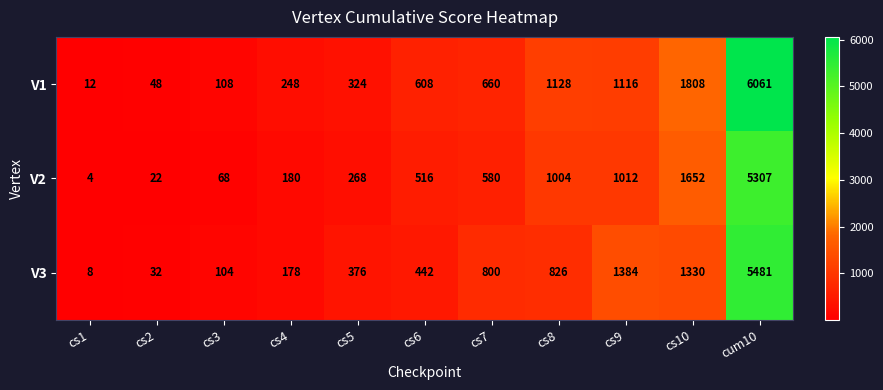

What is the sum of the V1 values at cs4 and cs1?

260